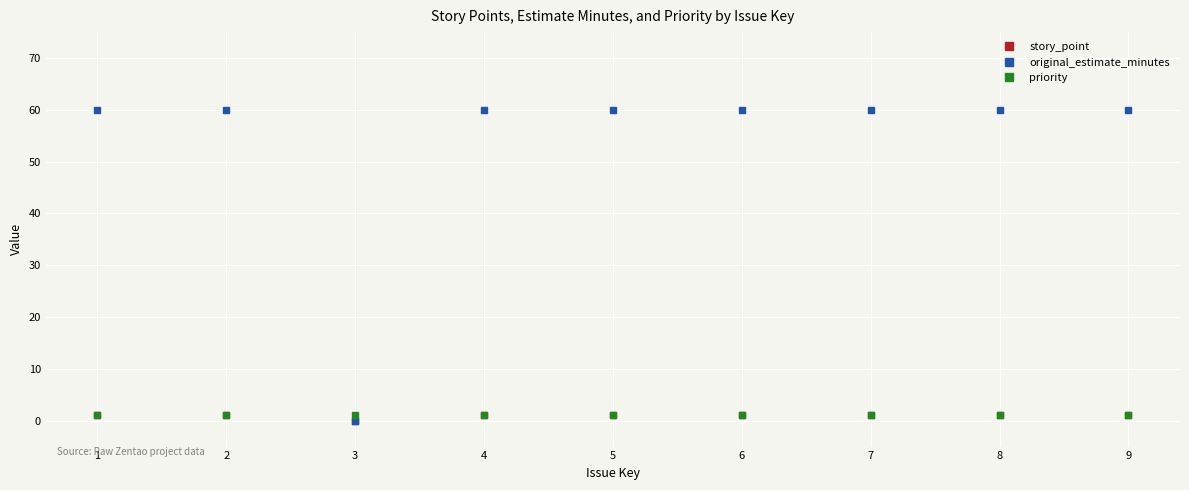

What is the maximum value shown in the chart?

60